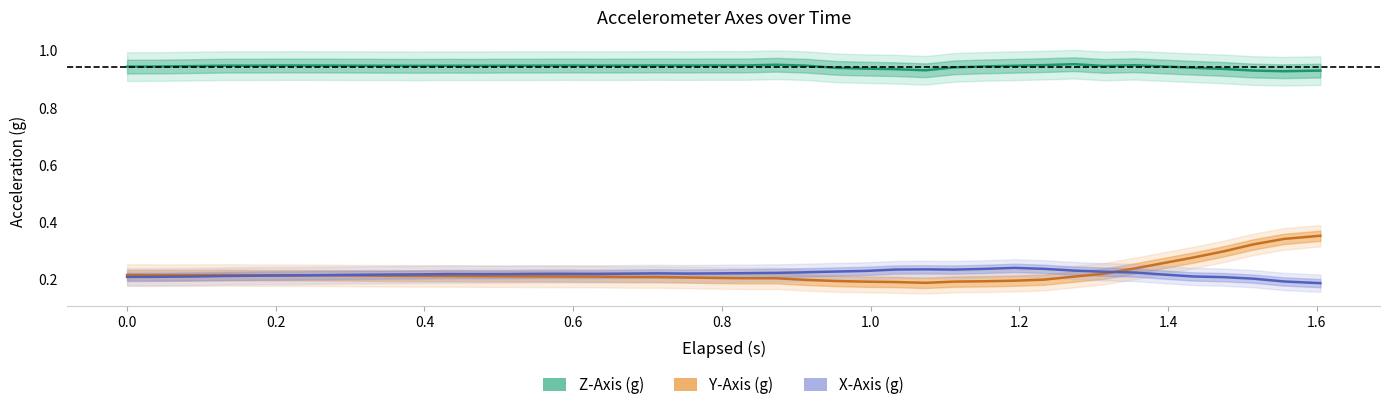

Is it true that X-Axis (g) equals 0.1 at 21?

False